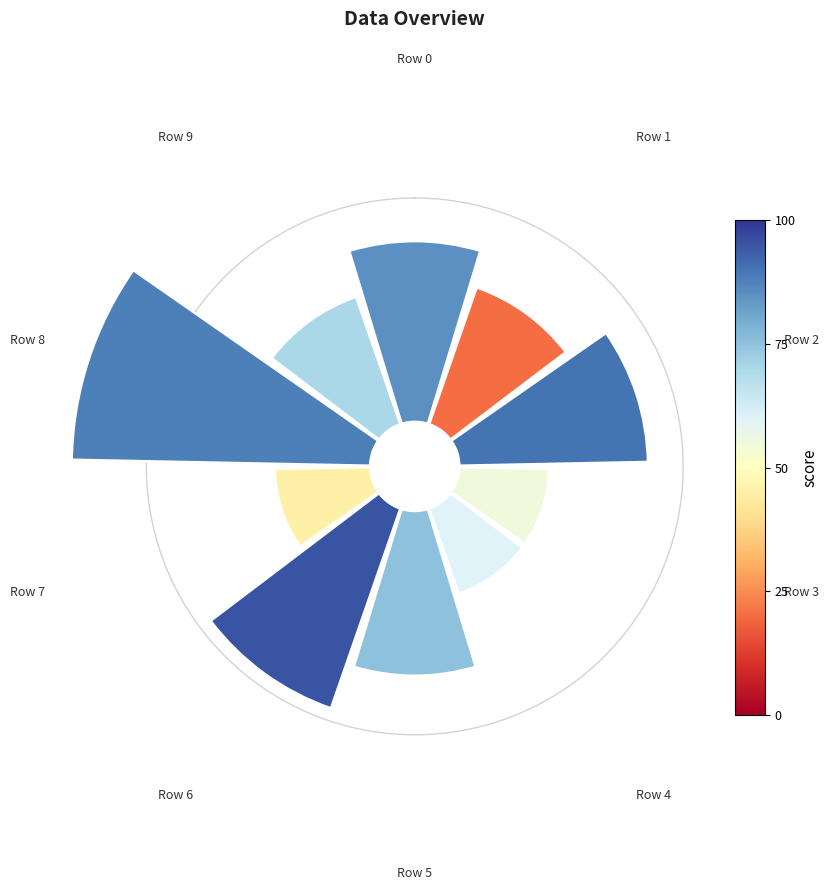

What percentage is NOT represented by Row 6?

86.8%